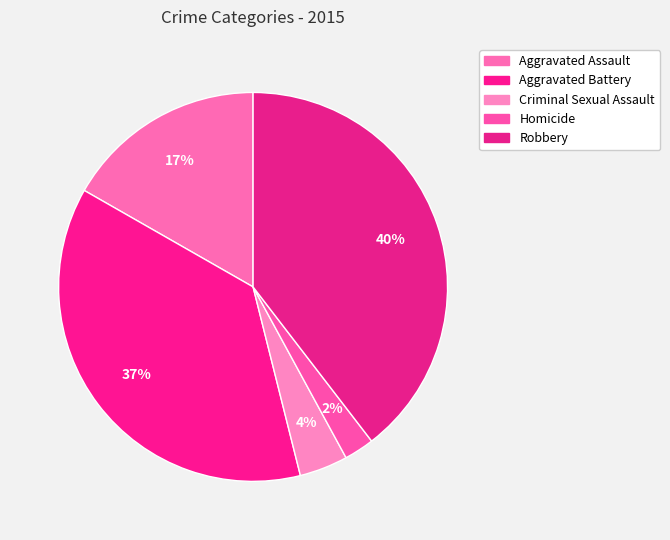

Between Homicide and Criminal Sexual Assault, which is larger?

Criminal Sexual Assault